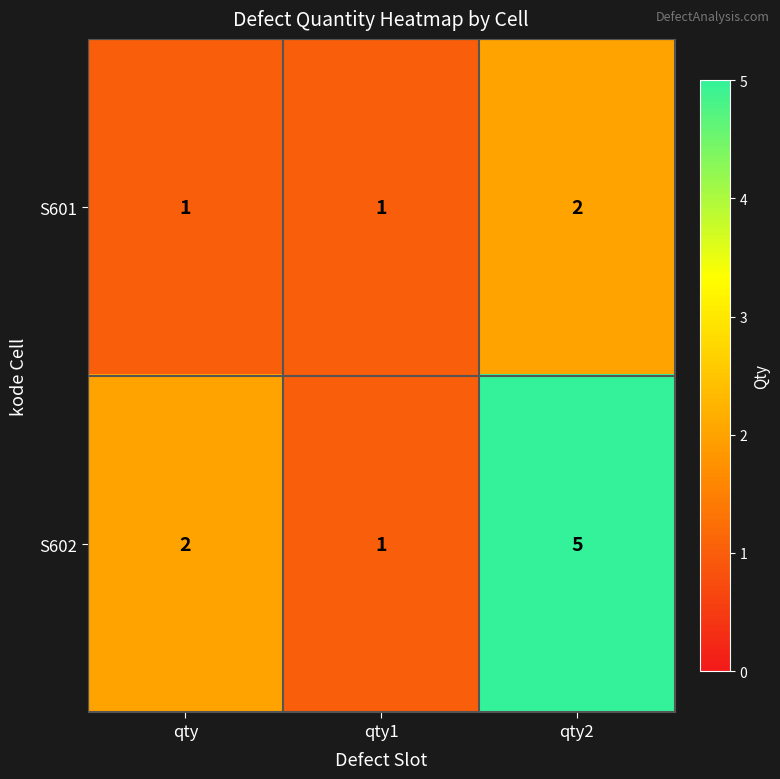

Reading right to left, transcribe all the data shown in this chart.

S601: qty2=2	qty1=1	qty=1
S602: qty2=5	qty1=1	qty=2